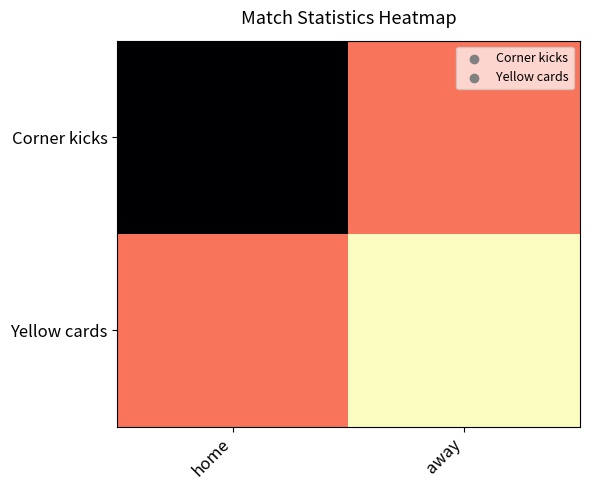

Which series changed the most between home and away?

Corner kicks